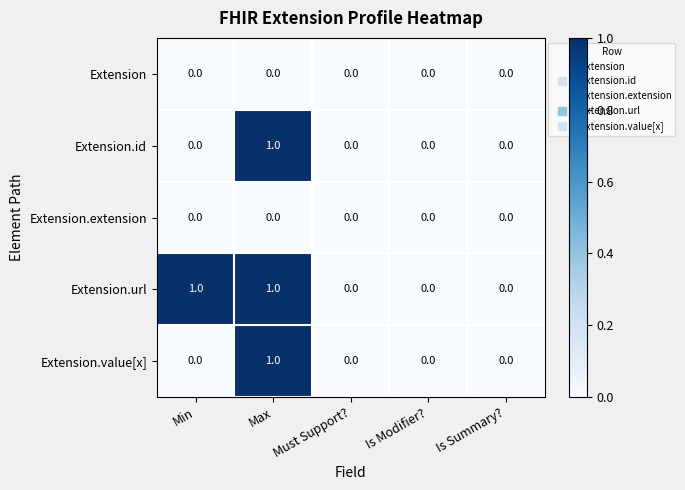

The Extension.url series shows 0 at Must Support?. True or false?

True